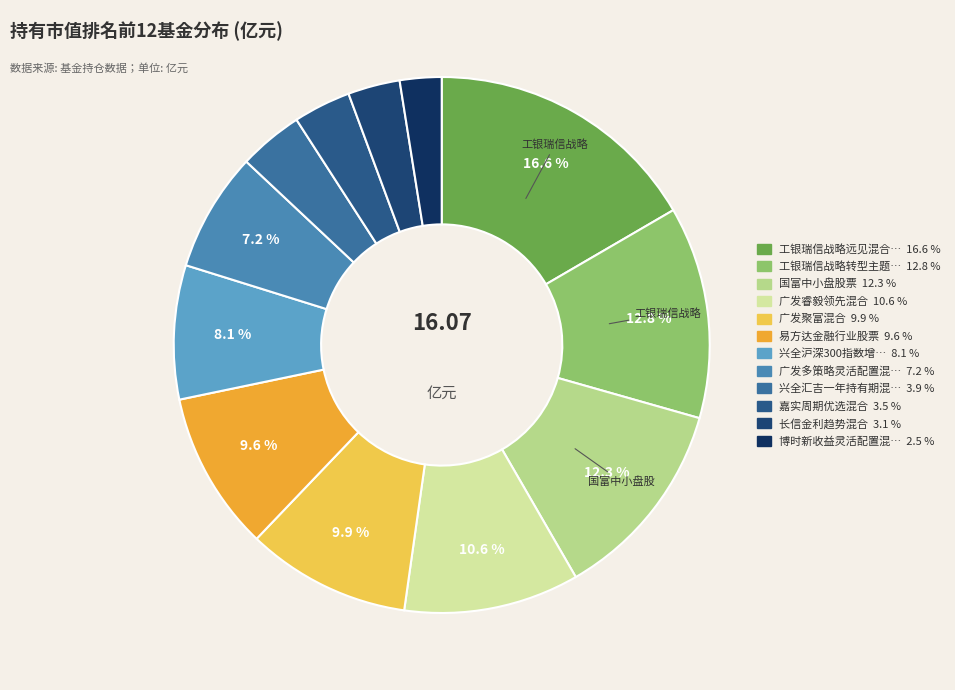

How many segments does this pie chart have?

12